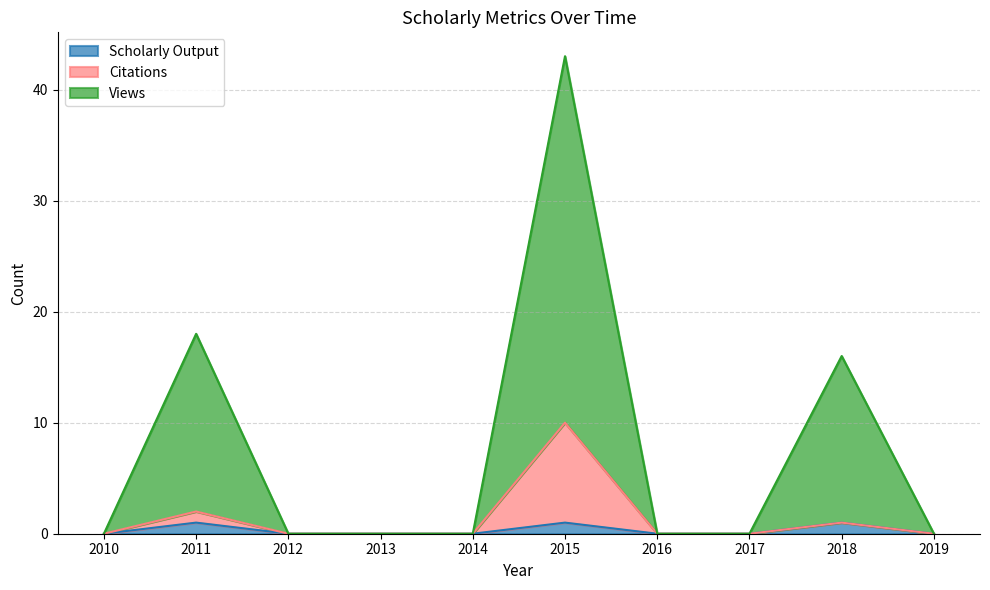

At how many categories does at least one series exceed 1?

3